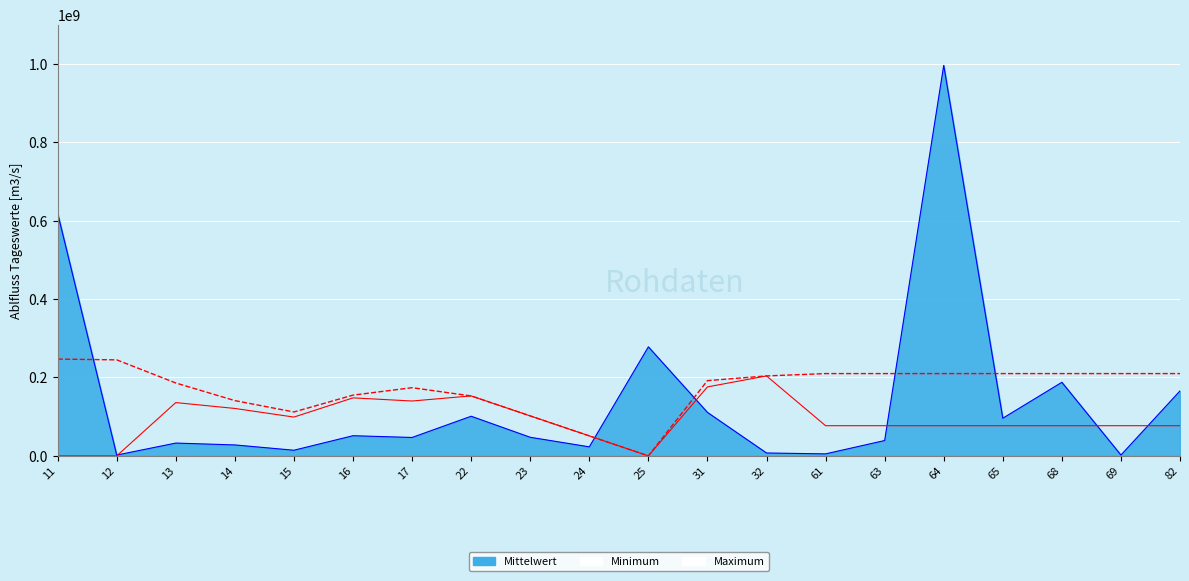

Where do Maximum and Mittelwert first cross each other?

11 and 12